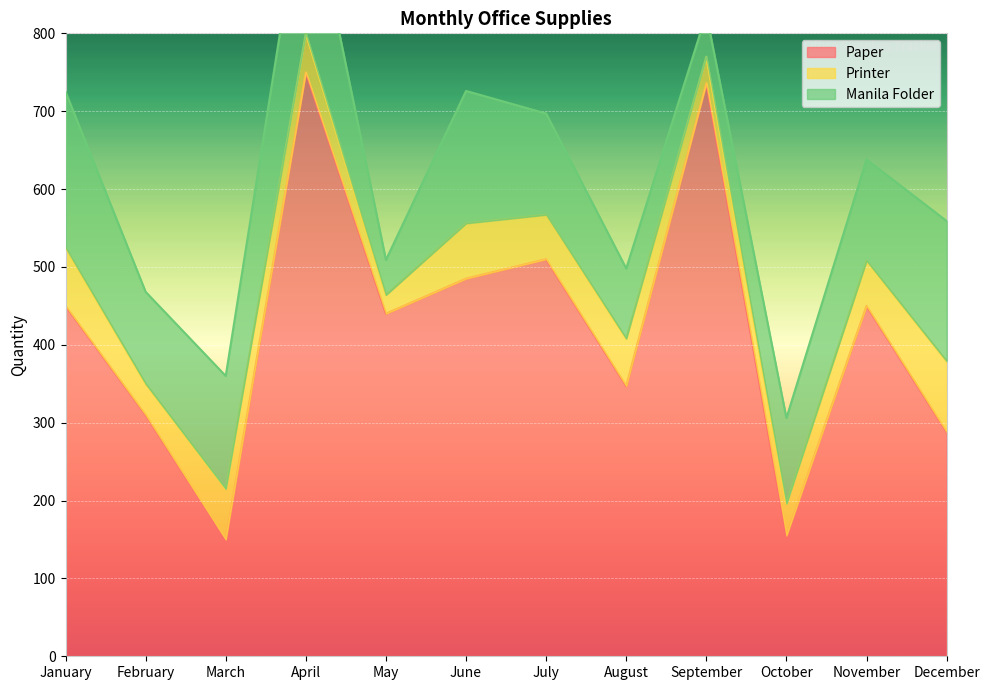

What is the maximum value for Paper?

750